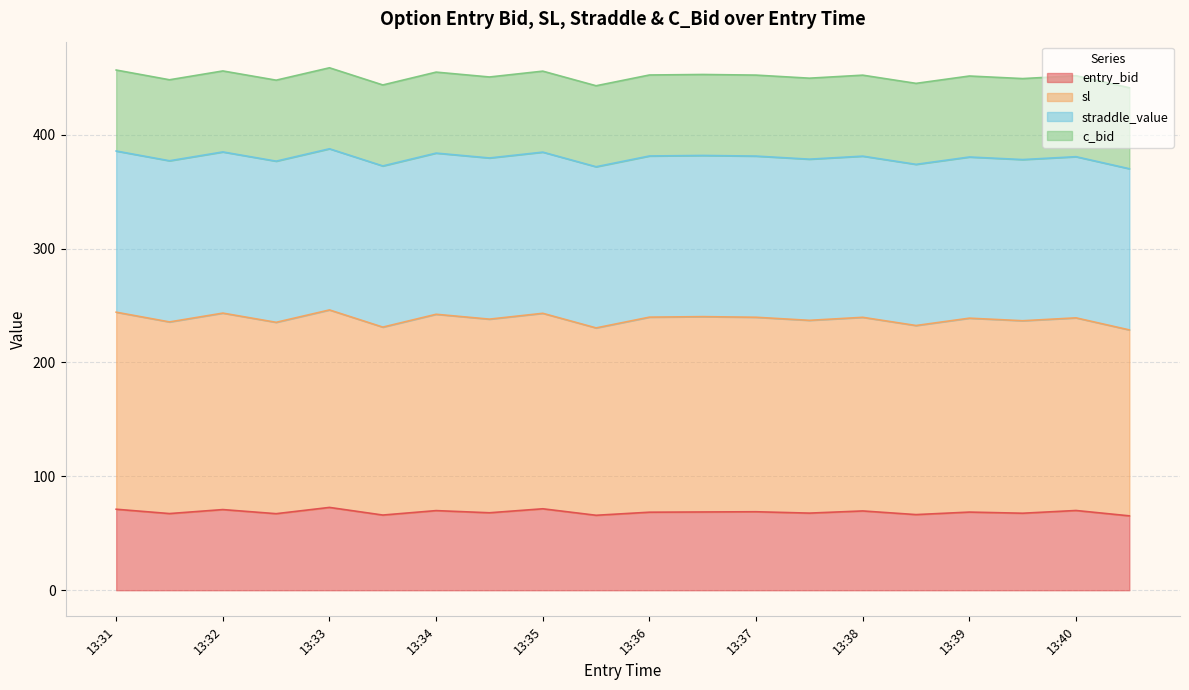

What is the sum of the entry_bid values at 13:37 and 13:31?

140.0